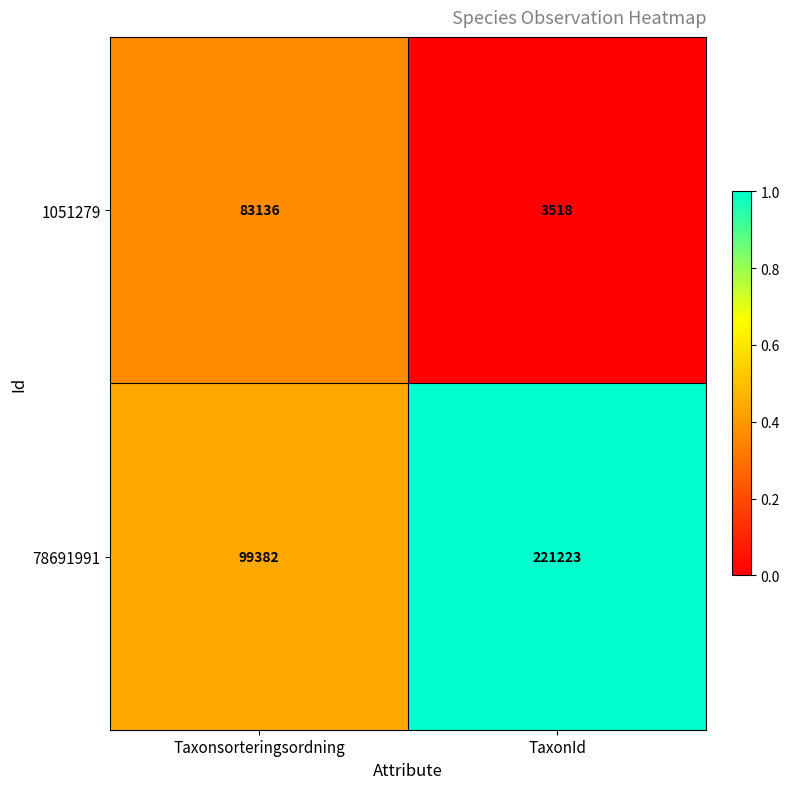

At which category is the sum across all series the highest?

TaxonId